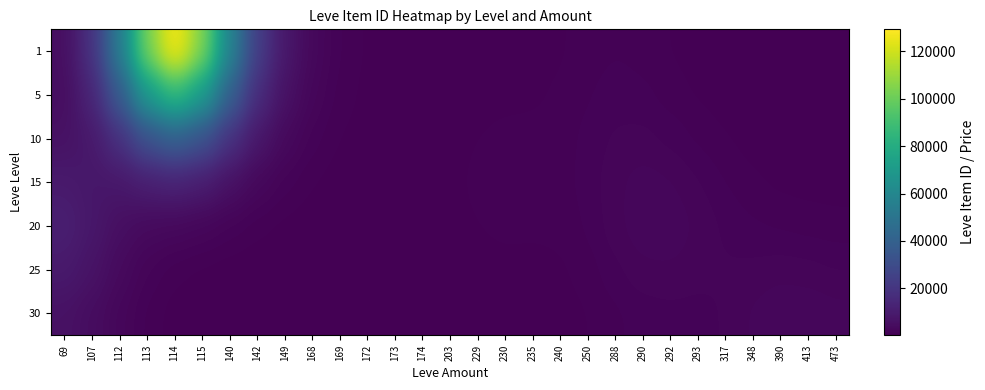

What is the smallest value displayed?

226.7